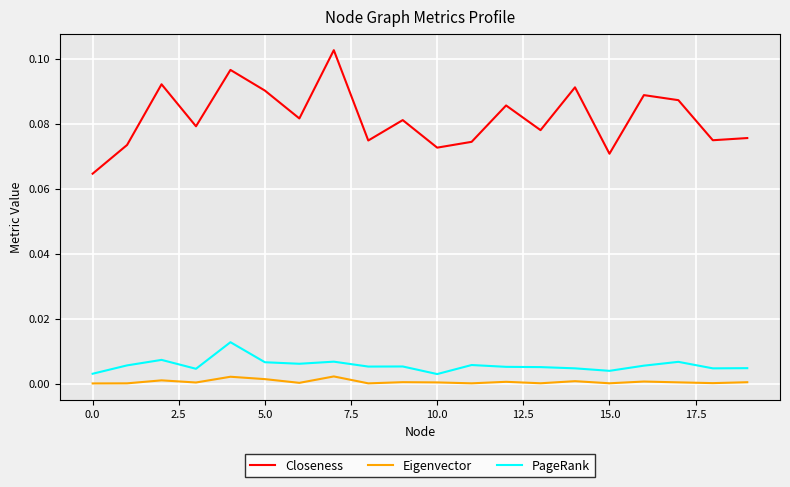

Which series has the largest range (max minus min)?

Closeness